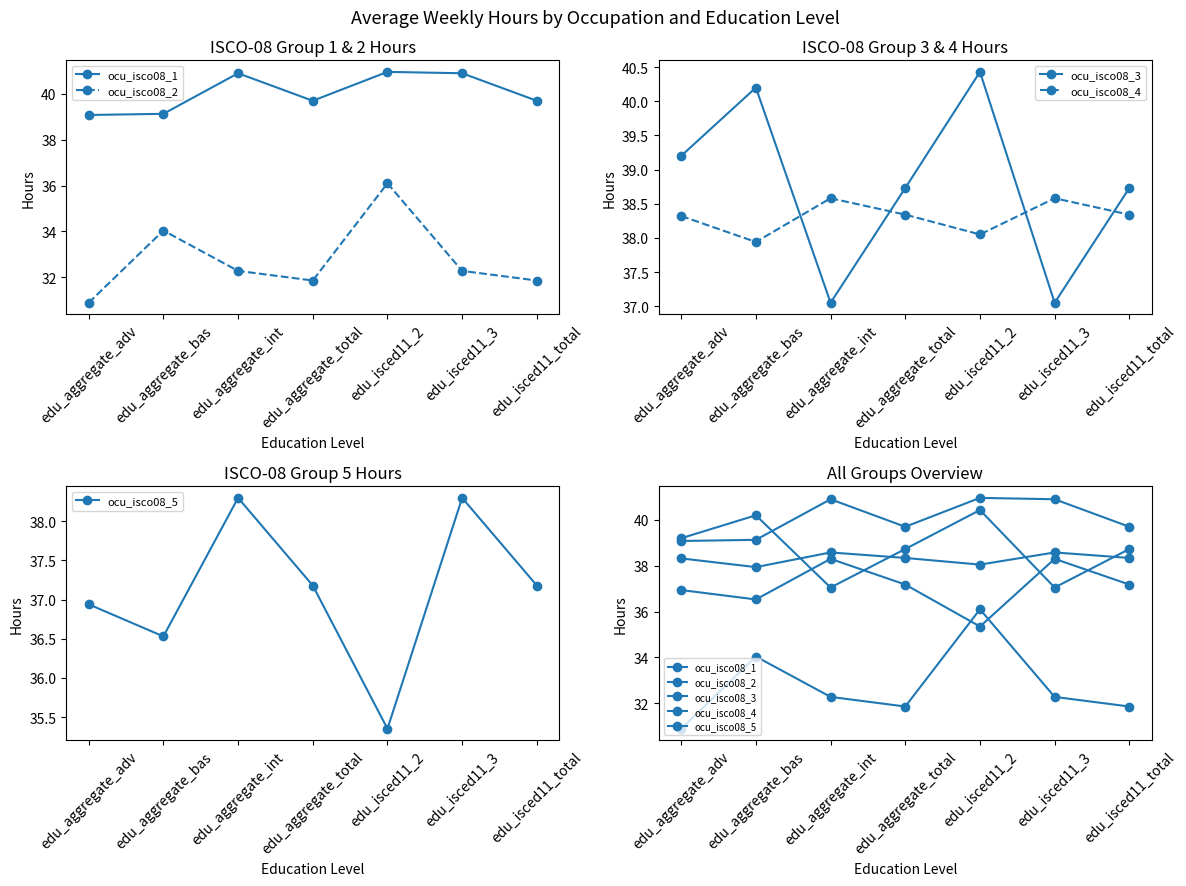

What are all the series names shown in the legend?

ocu_isco08_1, ocu_isco08_2, ocu_isco08_3, ocu_isco08_4, ocu_isco08_5